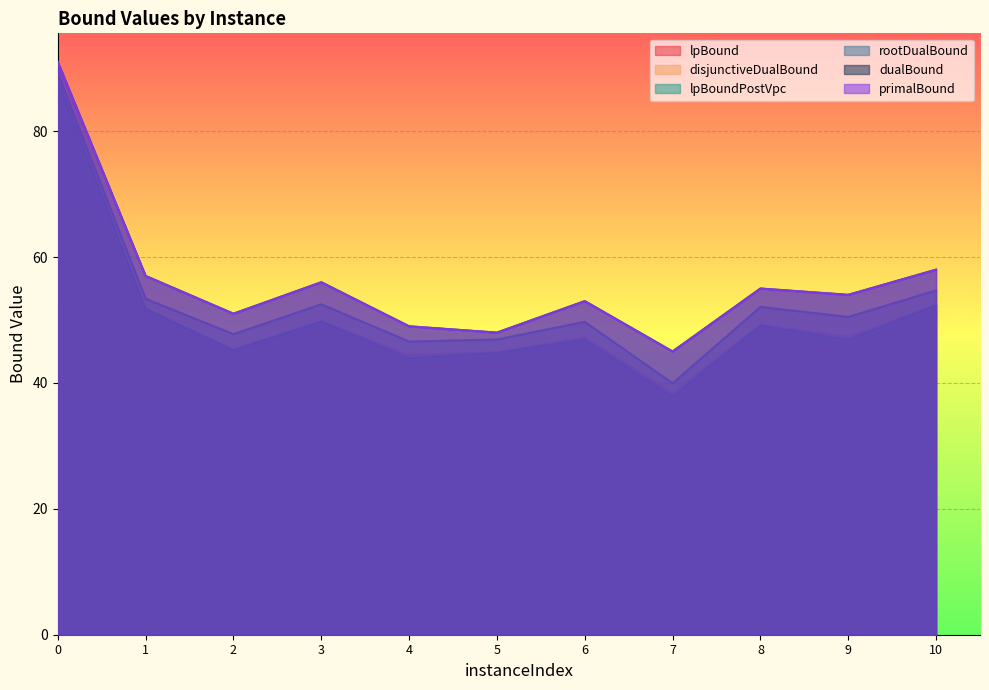

Does the chart display data point markers on the line(s)?

No